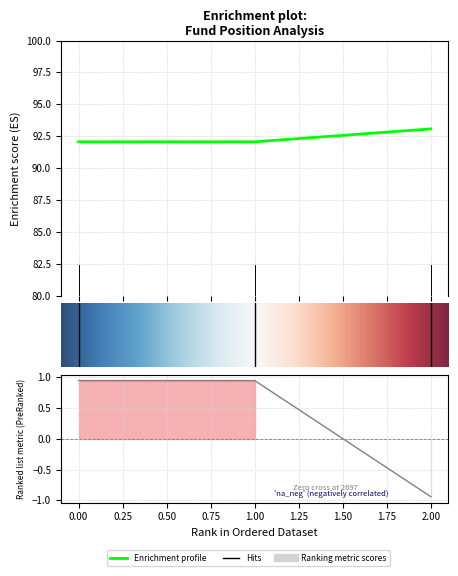

Count the number of categories in the chart.

3